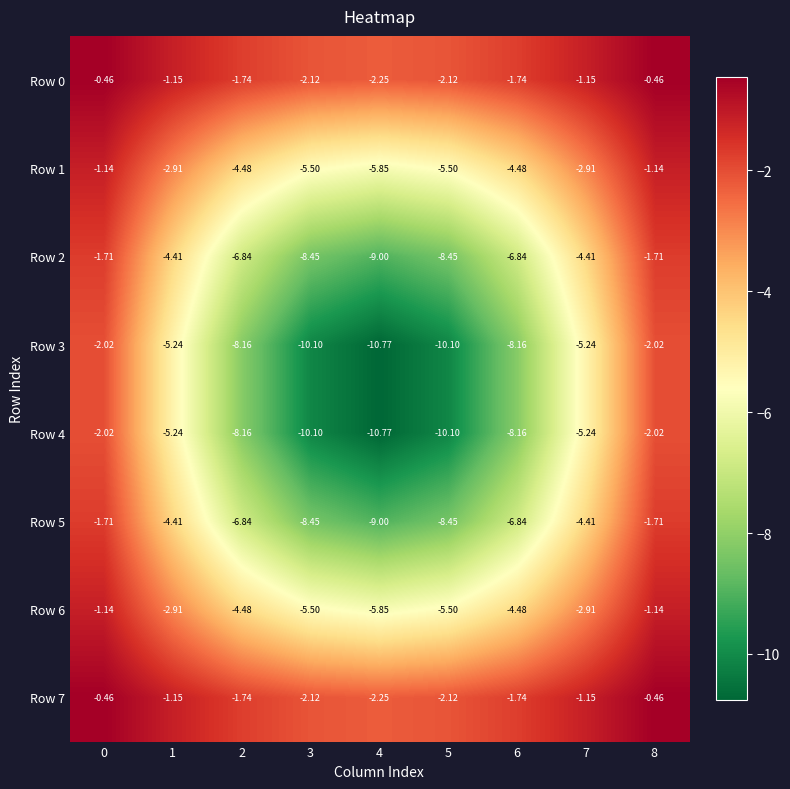

Is the value of Row 2 at 5 greater than the value of Row 7 at 2?

No